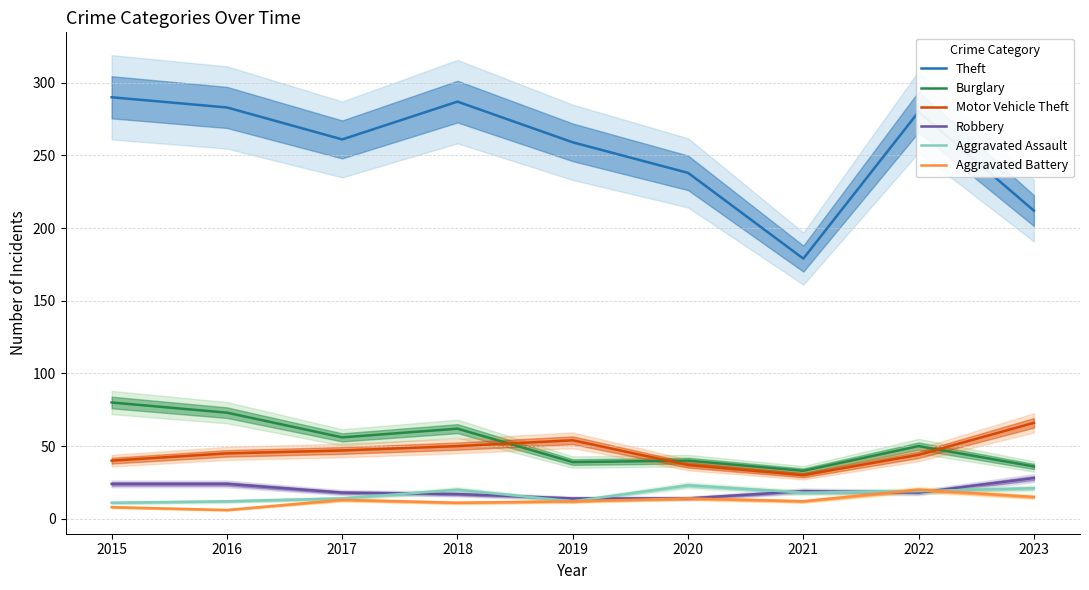

Rank the categories by Aggravated Assault value from highest to lowest.

2020, 2023, 2018, 2022, 2021, 2017, 2016, 2019, 2015